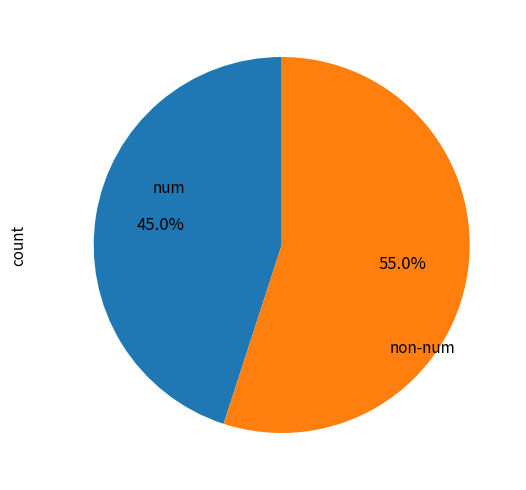

Count the number of slices in the pie.

2